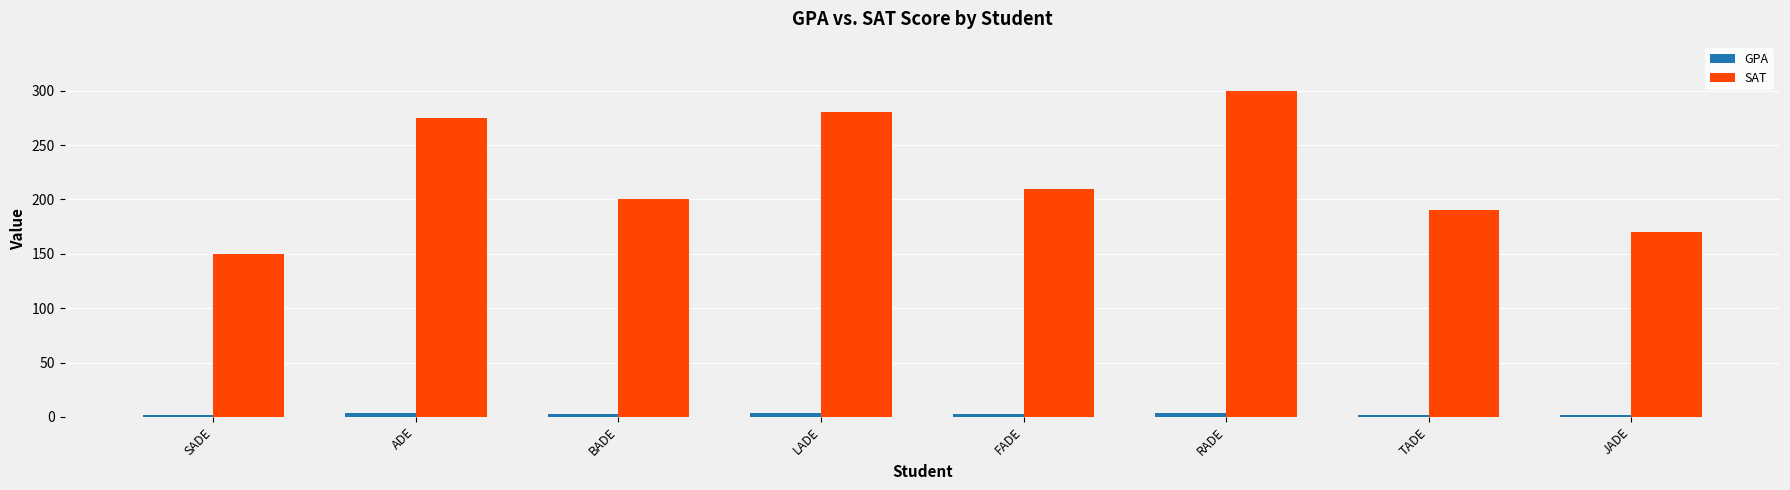

What is the total value across all series at RADE?

304.0